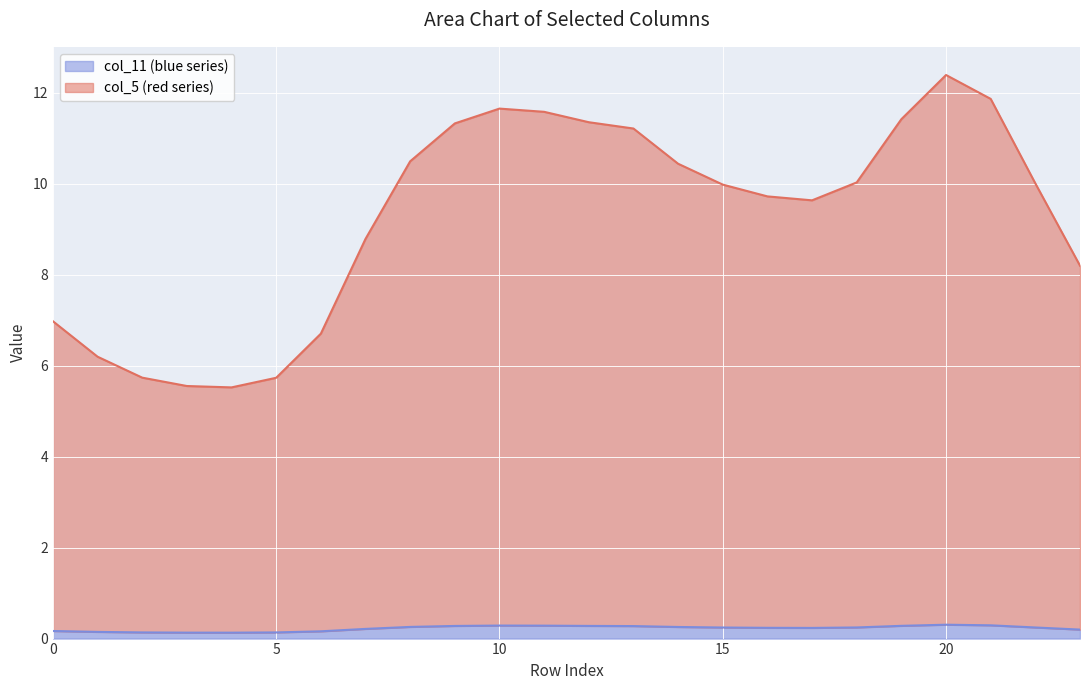

True or false: col_3 and col_2 cross at least once.

False